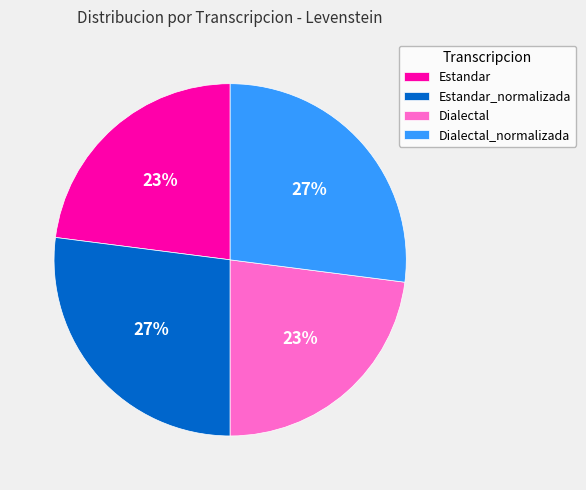

Is it true that Estandar is 31% of the pie?

False